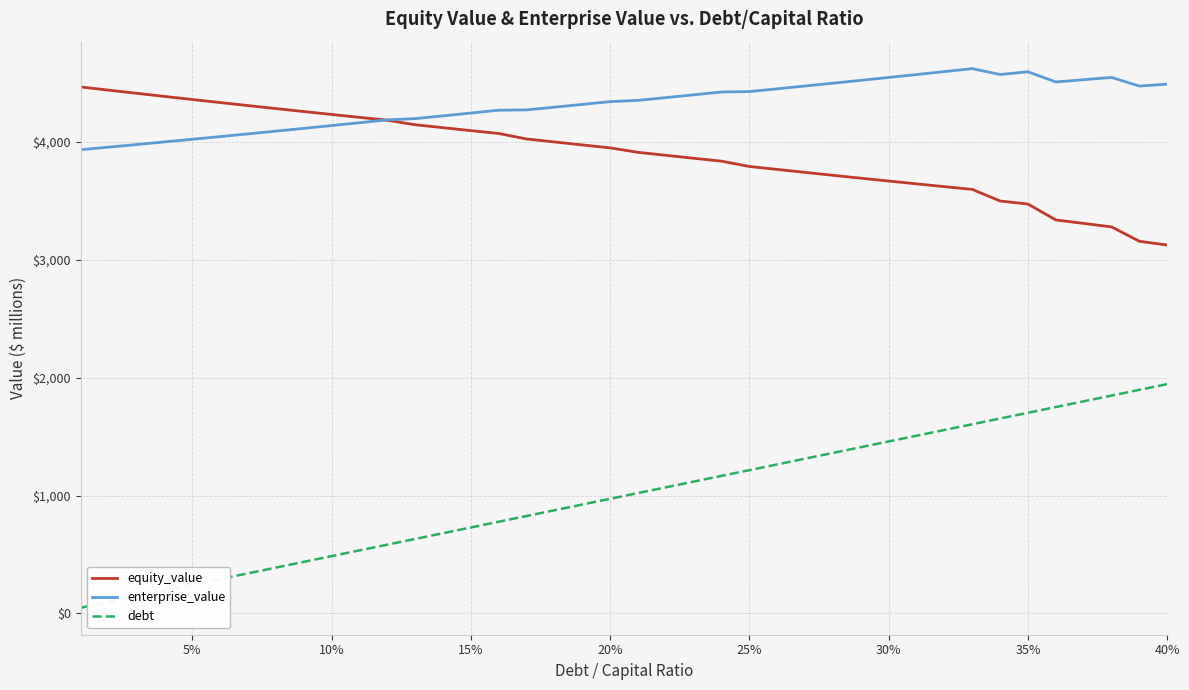

What are all the series names shown in the legend?

equity_value, enterprise_value, debt